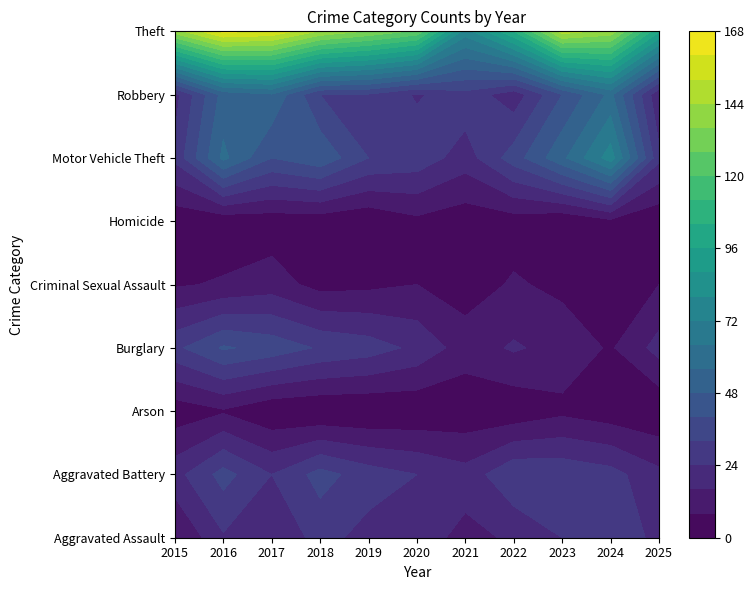

What is the difference between the second highest and minimum values in the Theft series?

83